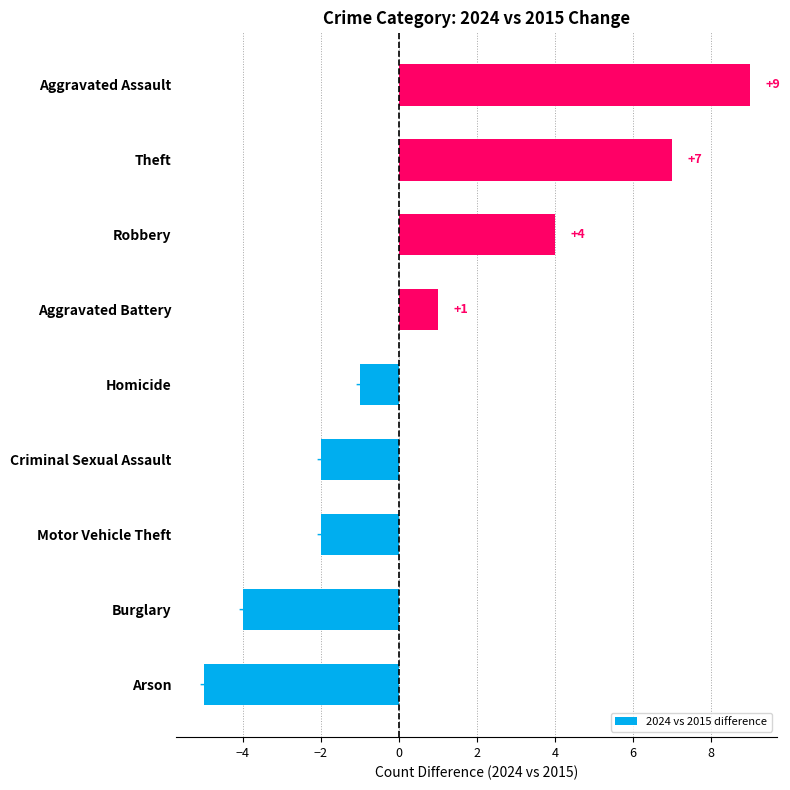

Reading bottom to top, extract all data points from this chart.

-5	-4	-2	-2	-1	1	4	7	9